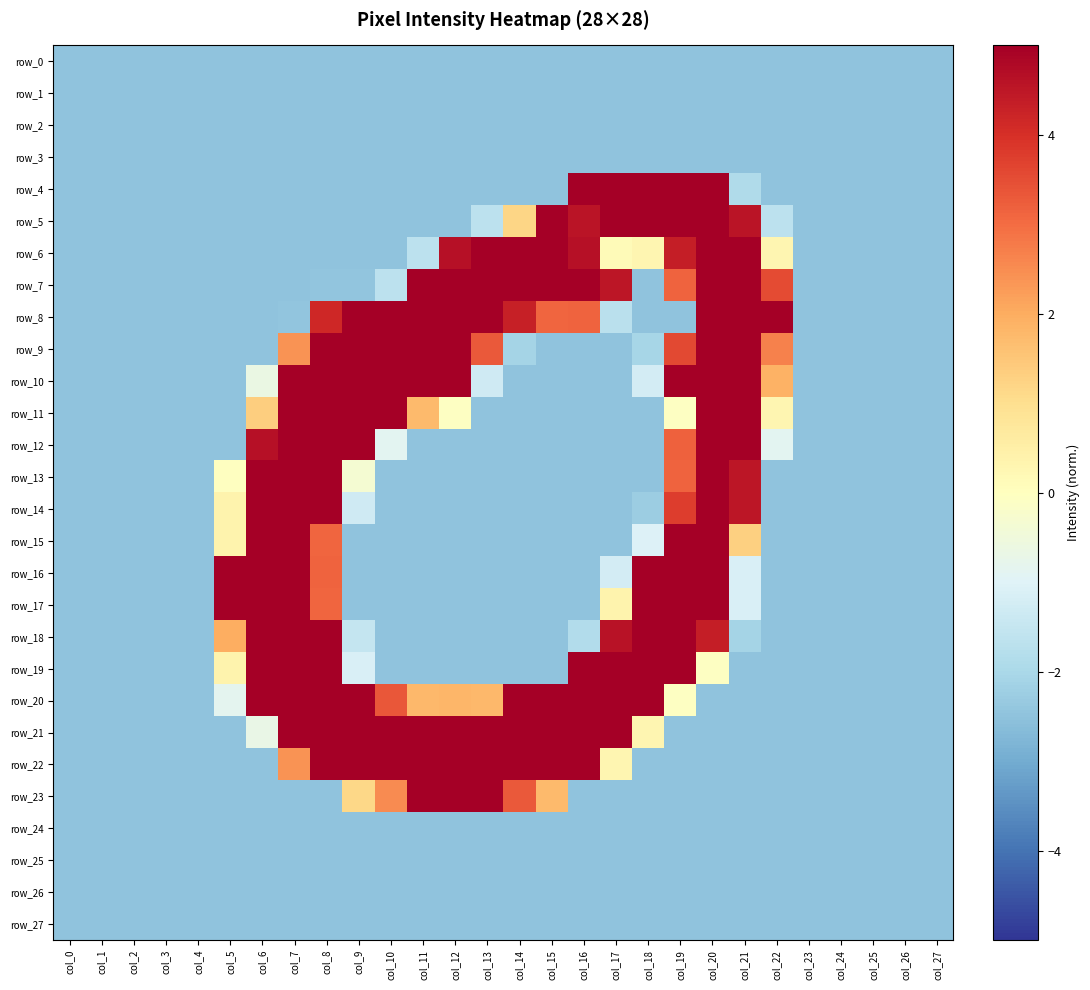

True or false: row_6 has a value of 10.9 at col_15.

False